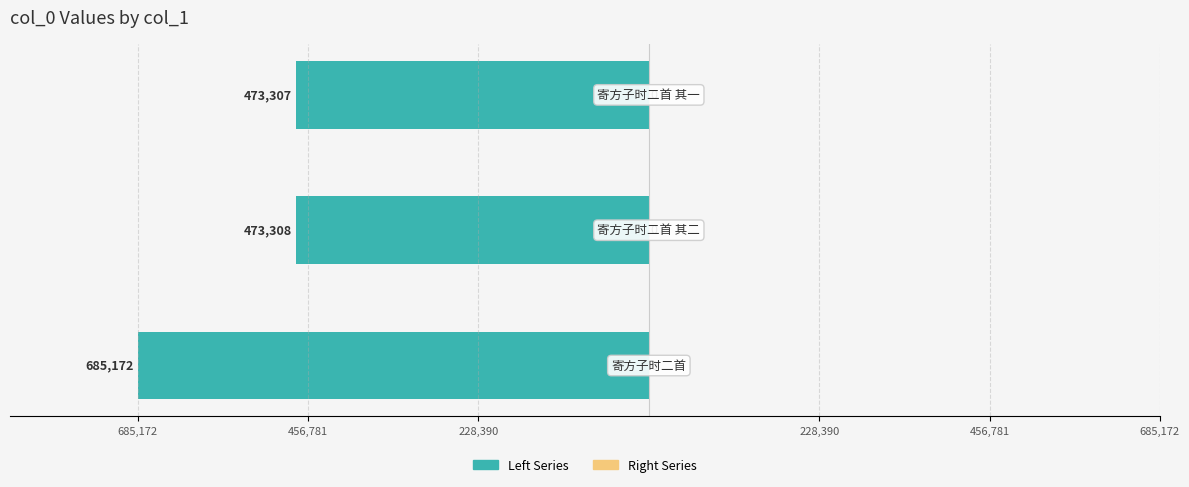

Does the chart contain any negative values?

Yes